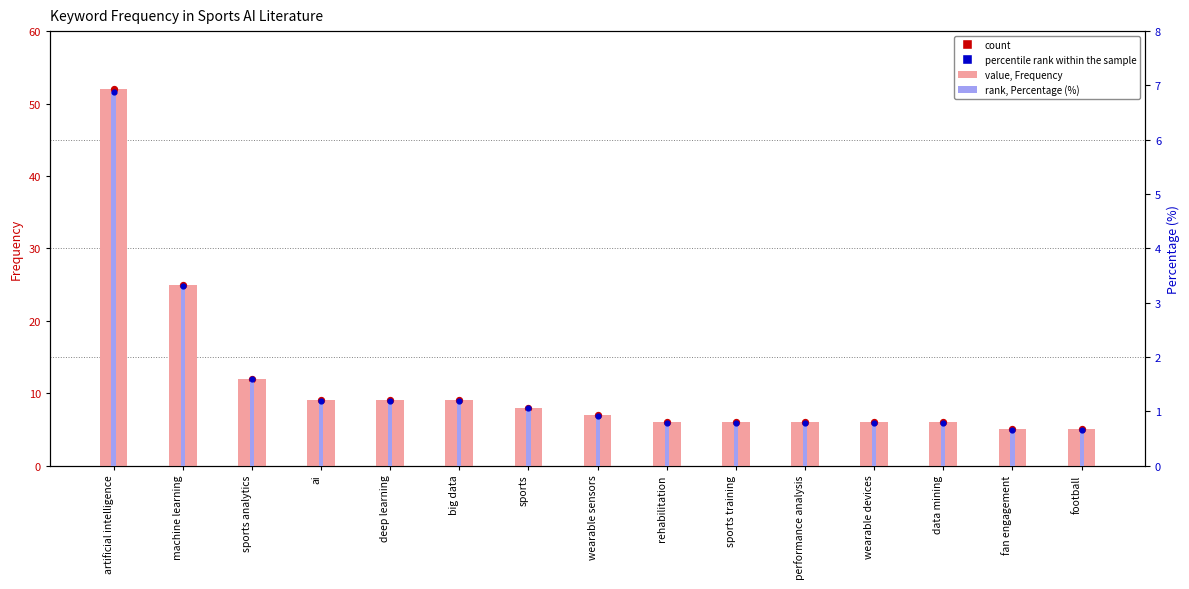

Which series contains the highest Y value?

Frequency